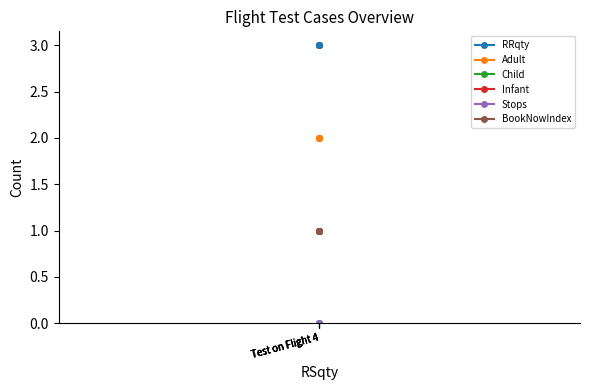

True or false: Child and BookNowIndex intersect in this chart.

False